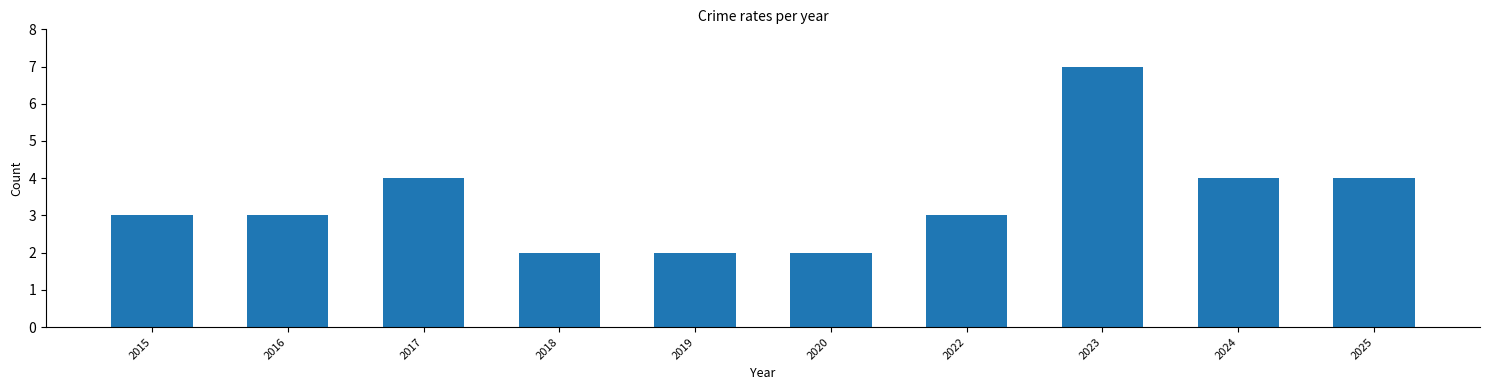

What is the value of the 1st bar from the left?

3